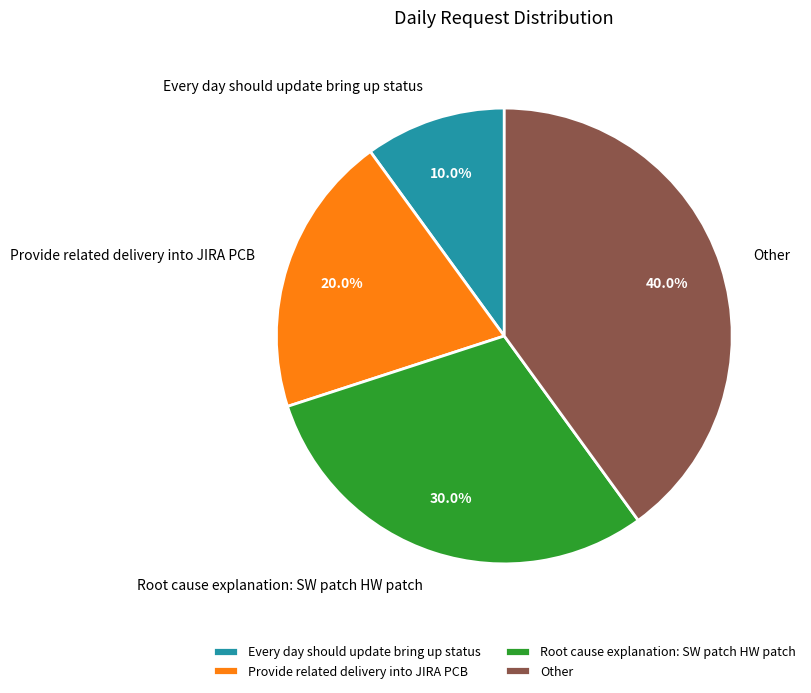

What portion of the pie excludes Other?

60.0%